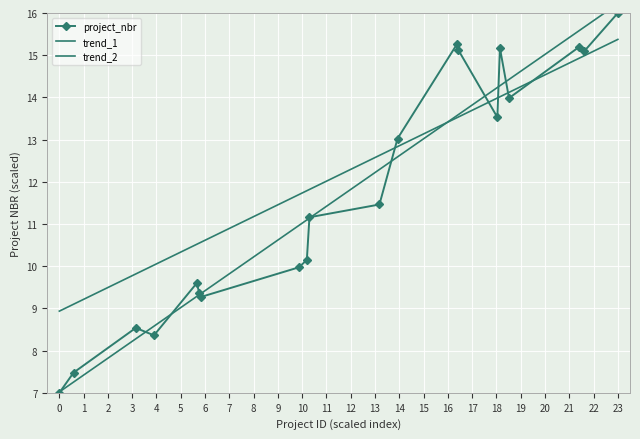

What are all the series names shown in the legend?

project_nbr, trend_1, trend_2